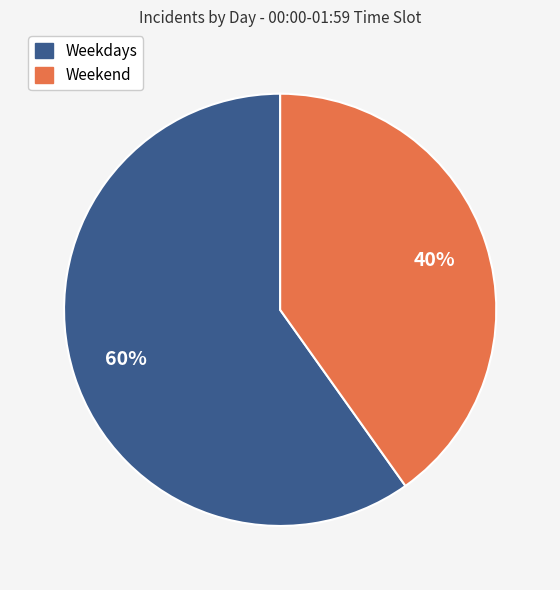

To the nearest percent, what is the difference between the largest and smallest slice percentages?

20%